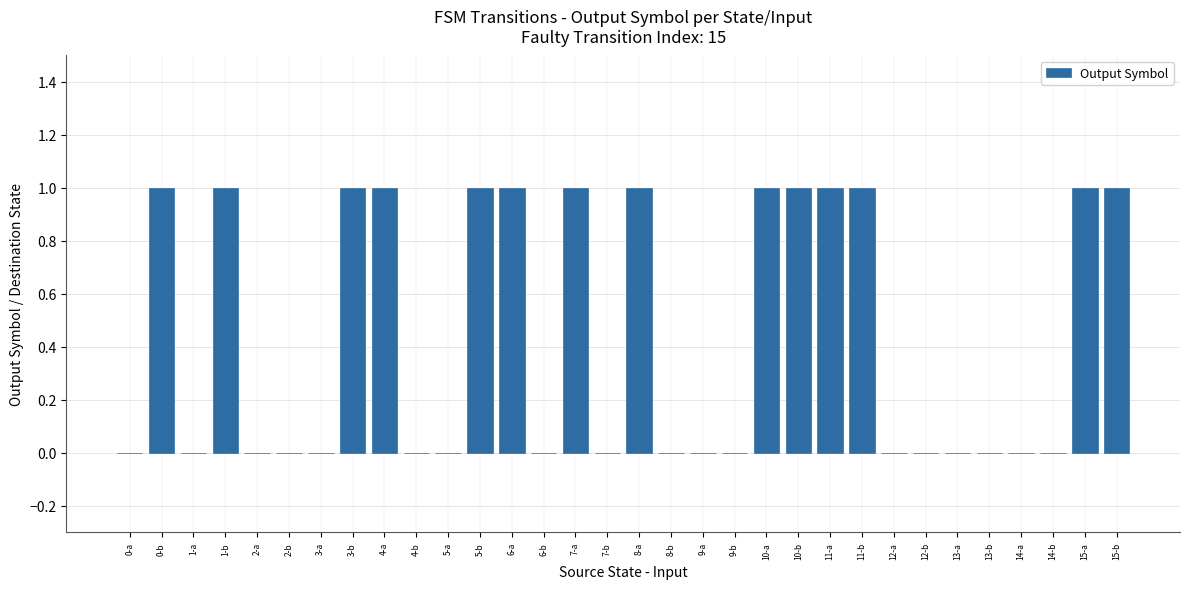

How many series are shown in this chart?

1